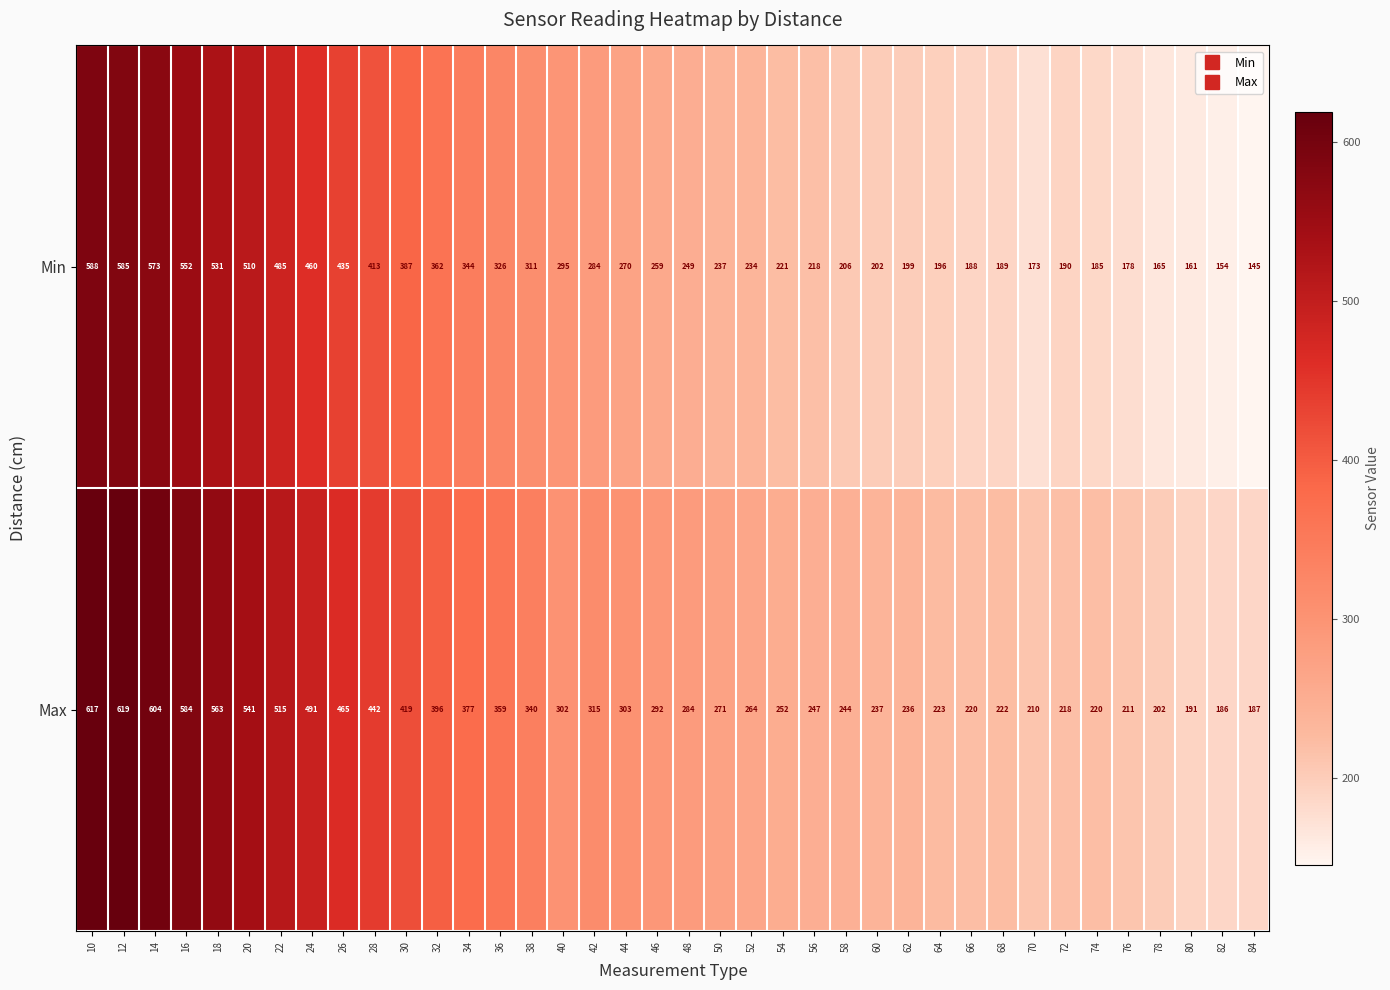

What is the difference between the second highest and second lowest values in the Max series?

430